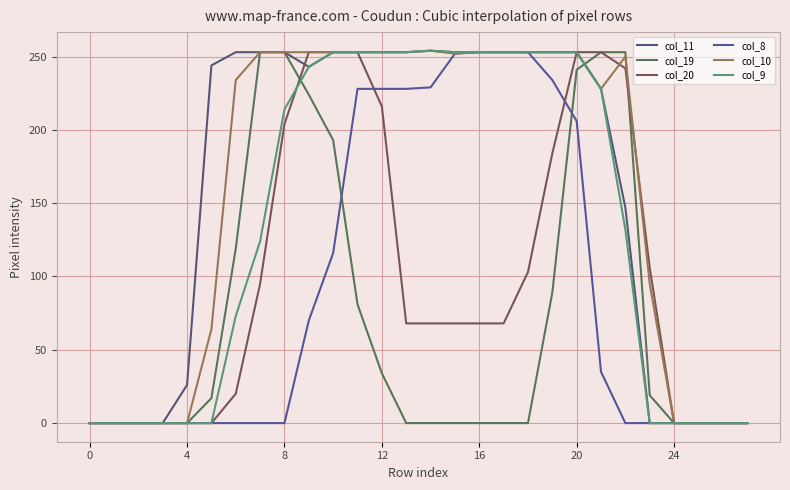

What are all the series names shown in the legend?

col_11, col_19, col_20, col_8, col_10, col_9